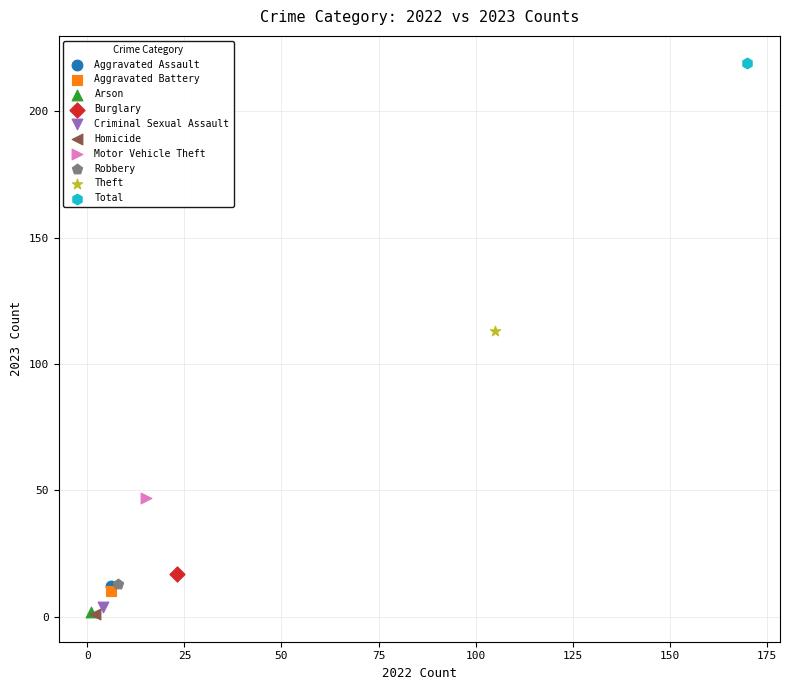

What are all the series names shown in the legend?

Aggravated Assault, Aggravated Battery, Arson, Burglary, Criminal Sexual Assault, Homicide, Motor Vehicle Theft, Robbery, Theft, Total